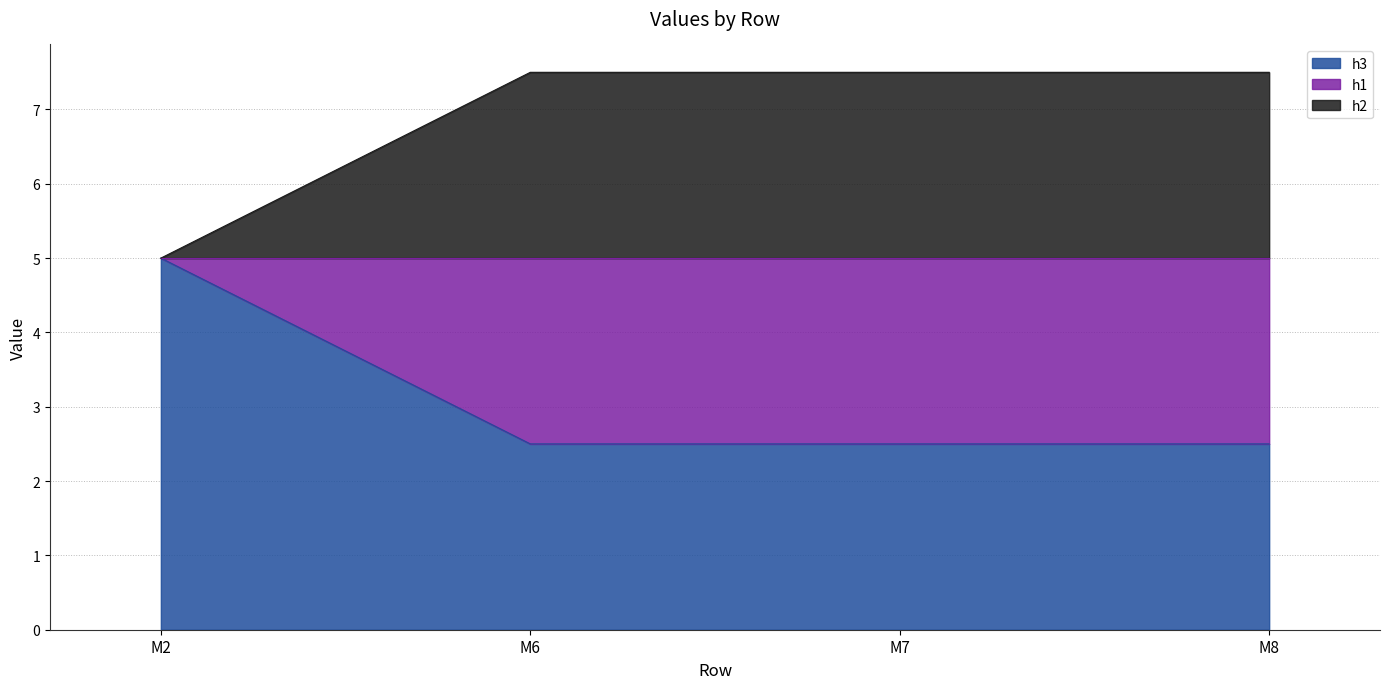

How many h3 values are between 2 and 5?

4